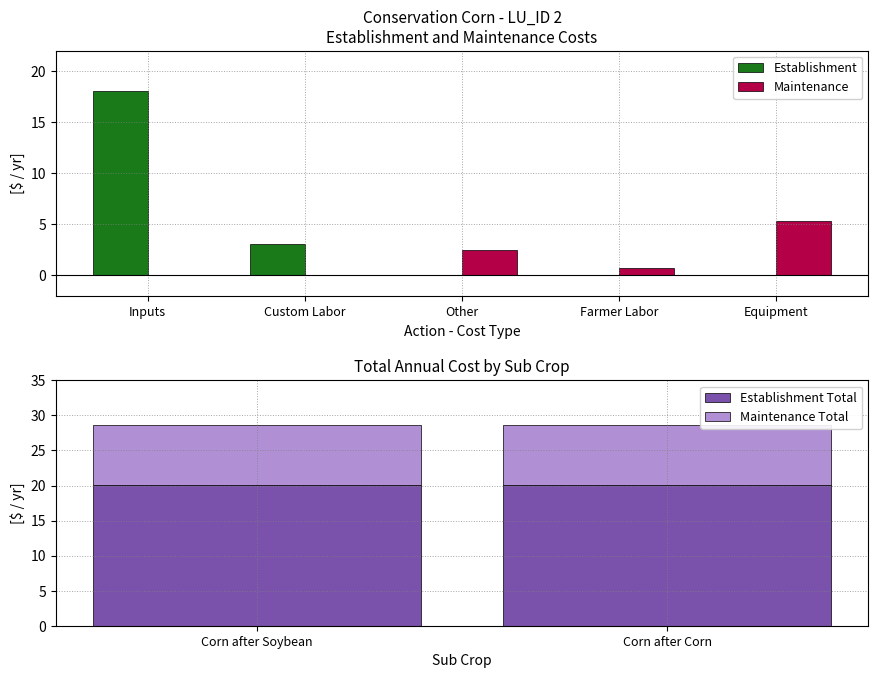

At which label is Establishment closest to 9?

Custom Labor